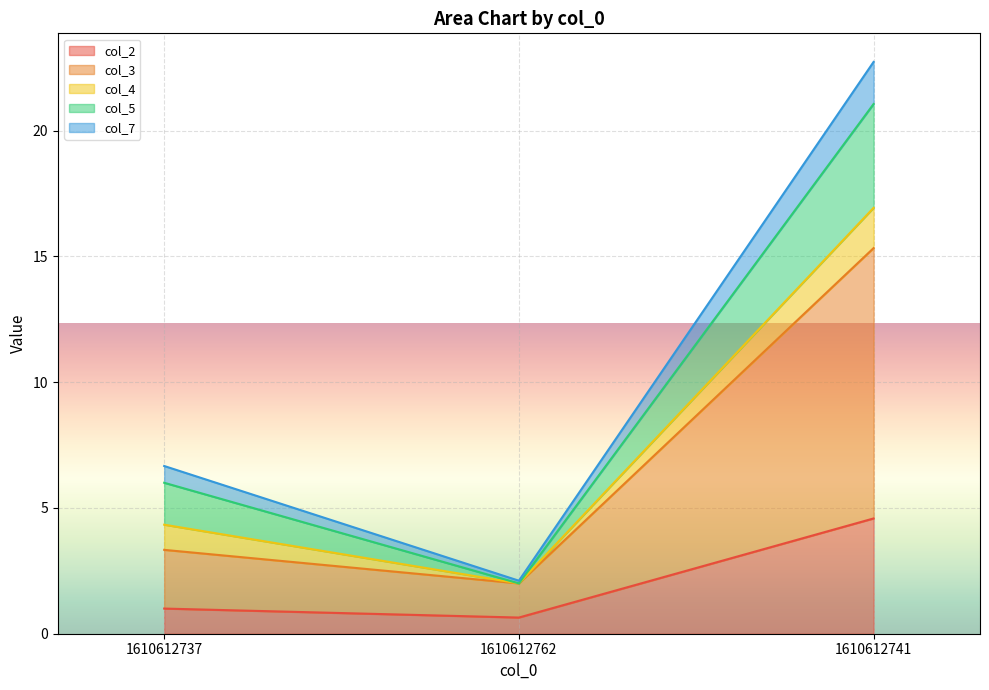

What is the minimum value for col_2?

0.6